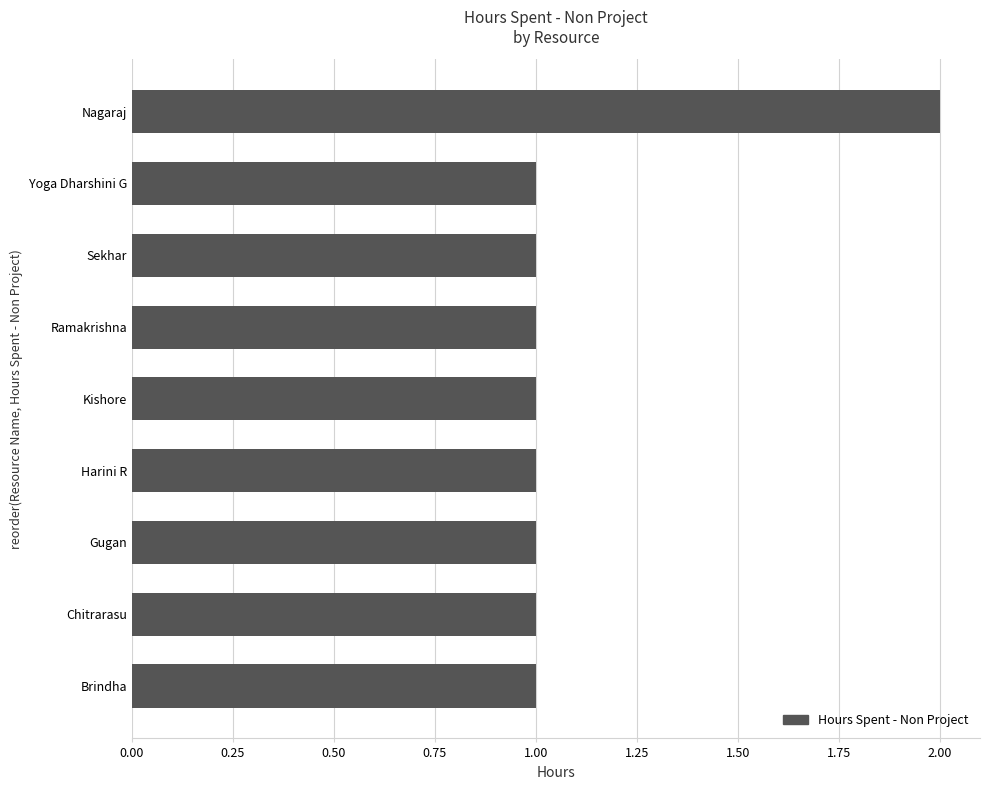

Which category has the highest value across all series?

Nagaraj